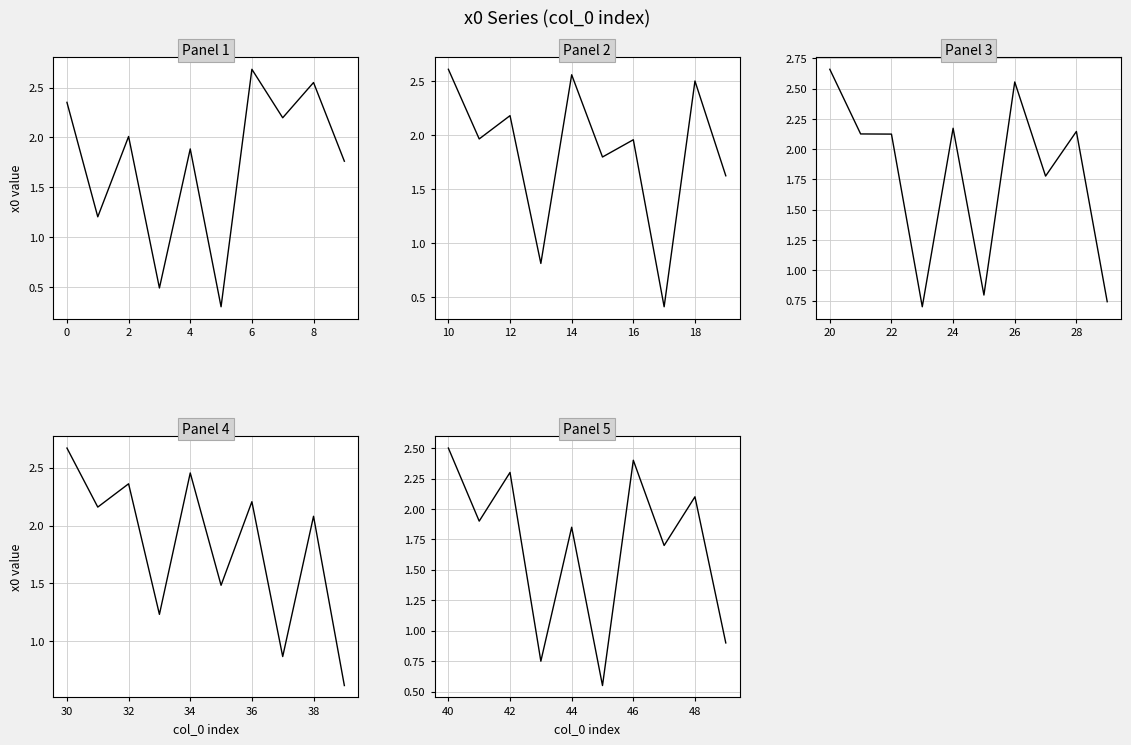

Is it true that x0 part 1 equals 0.2 at 4?

False